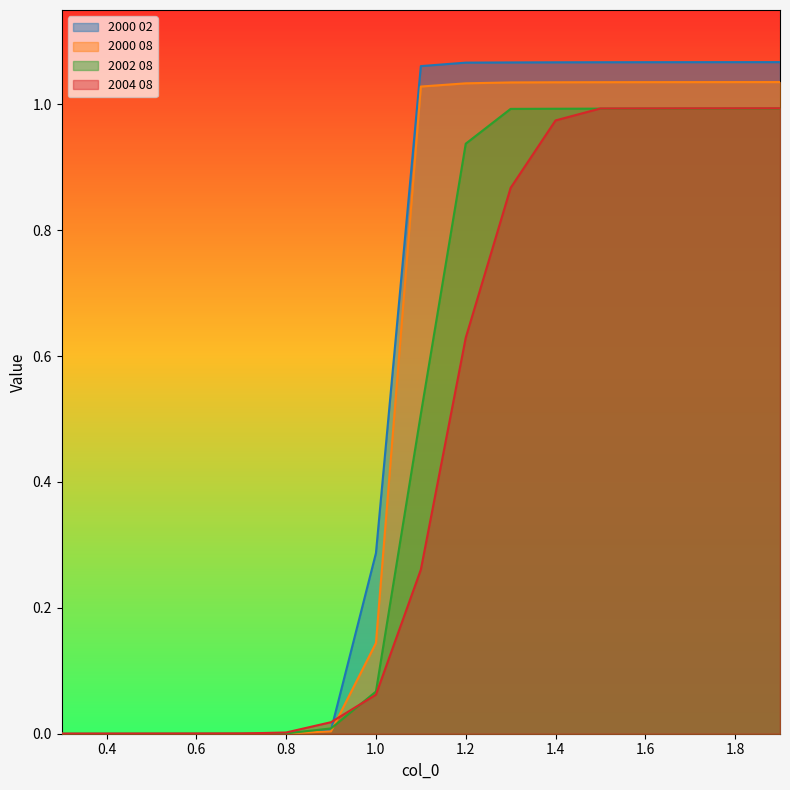

Where do 2002 08 and 2004 08 first cross each other?

0.6 and 0.7